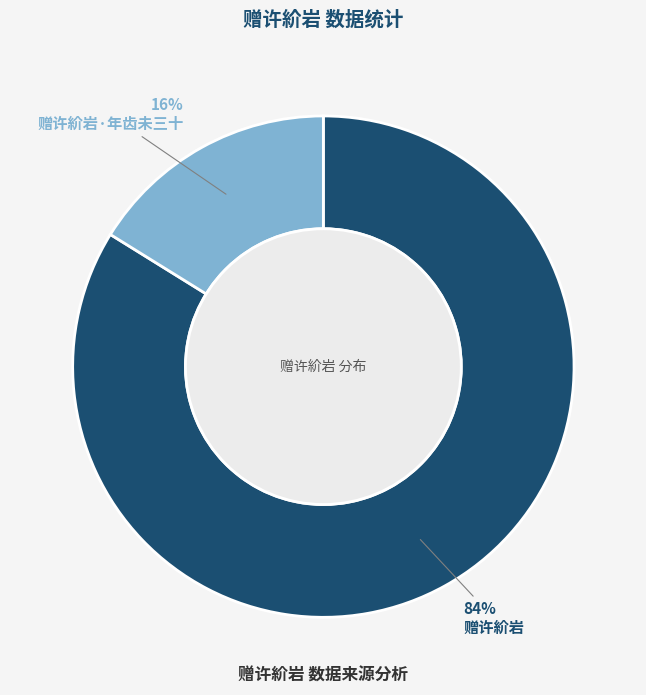

Do 赠许紒岩·年齿未三十 and 赠许紒岩 together represent more than half of the pie?

Yes